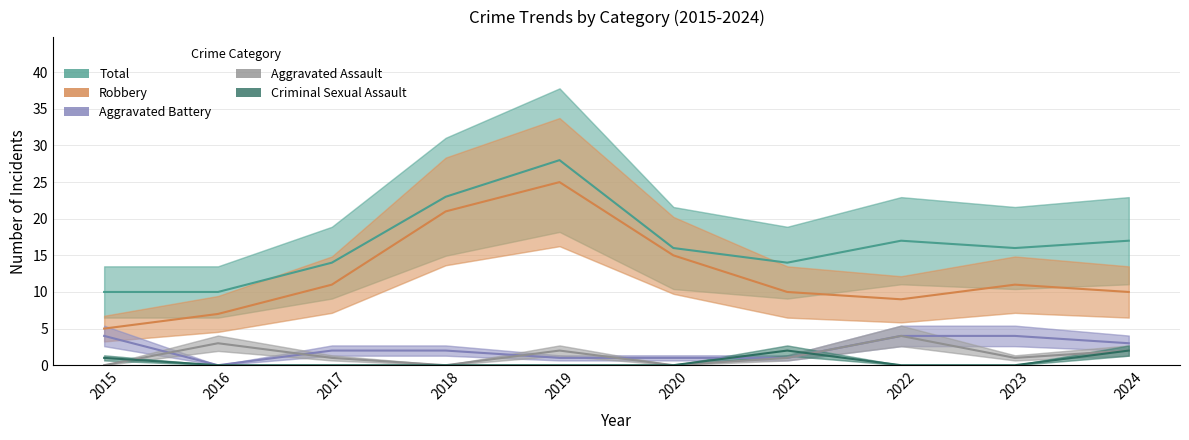

True or false: Criminal Sexual Assault and Total intersect in this chart.

False